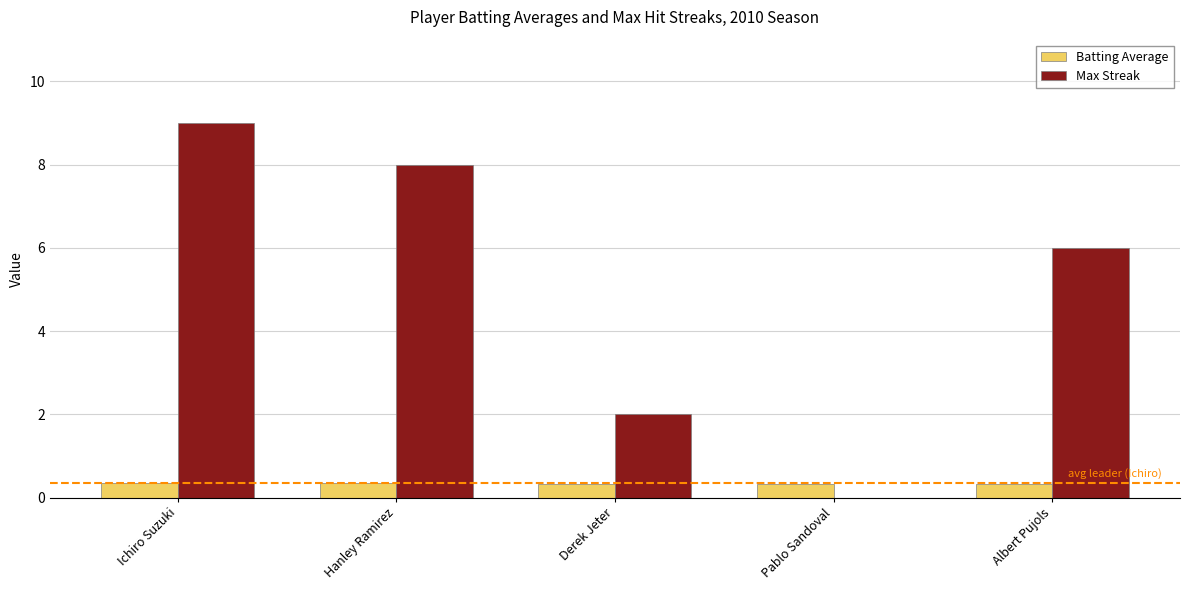

Read the Max Streak value at Derek Jeter.

2.0